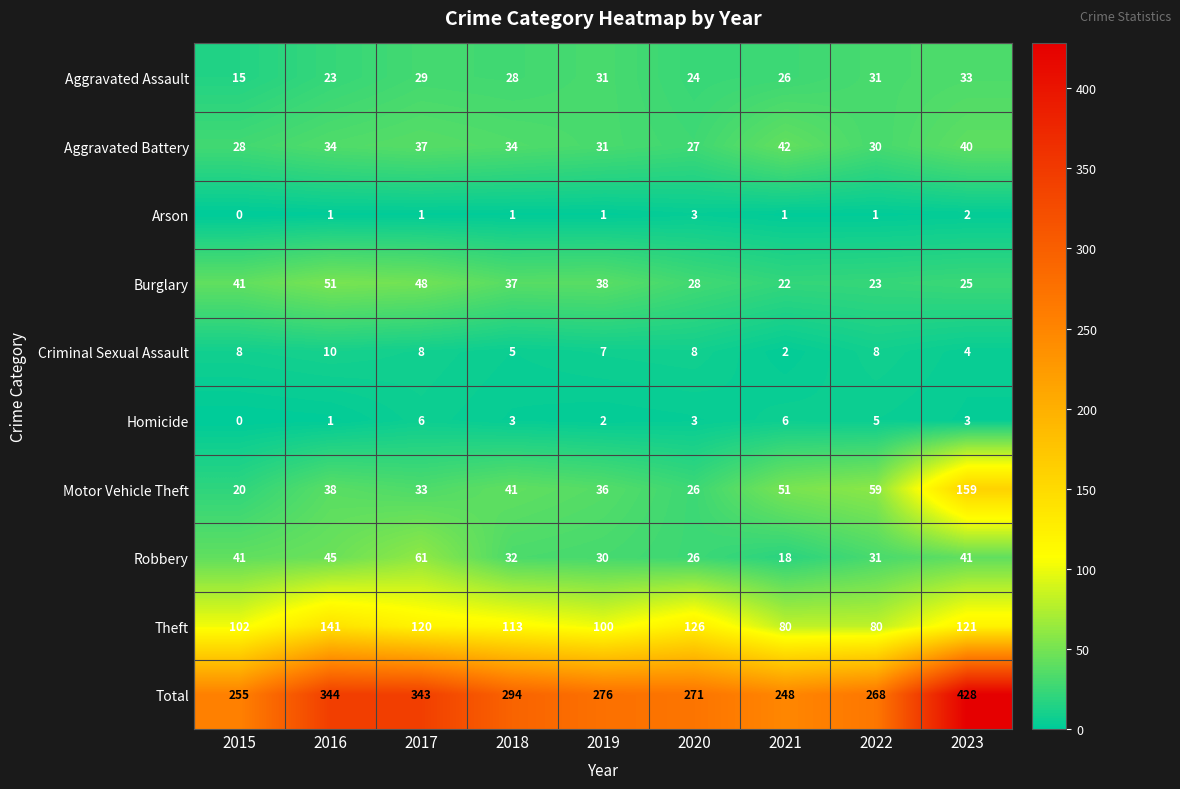

True or false: Homicide has a value of 1 at 2016.

True